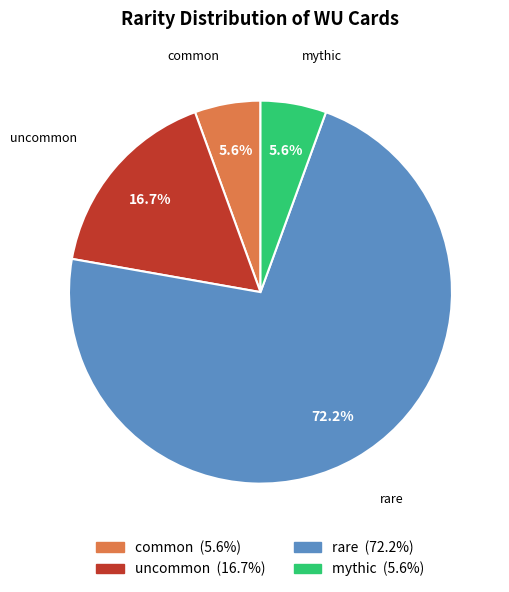

Is there any slice that represents more than half of the pie?

Yes